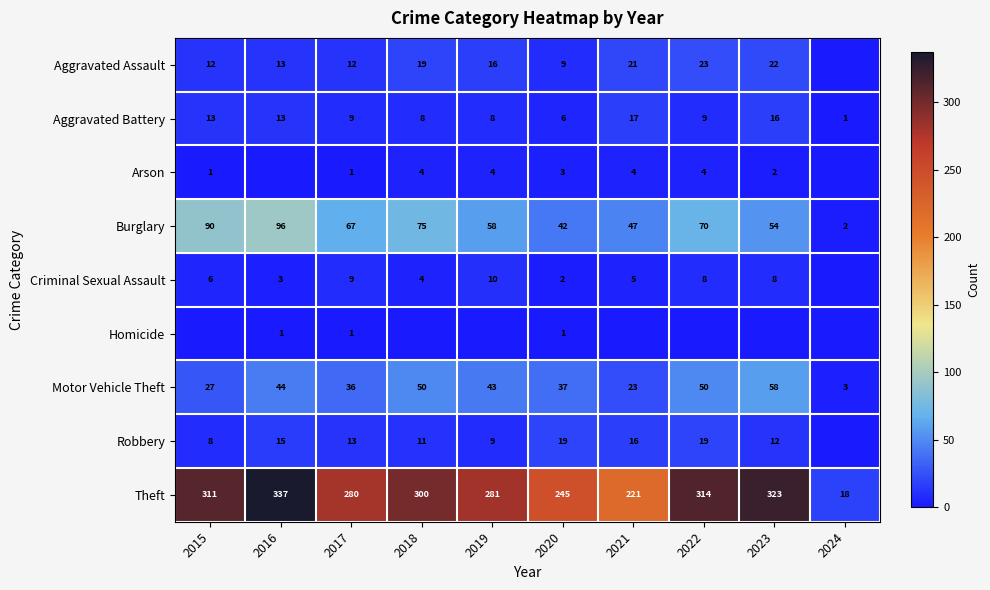

Which category has the lowest value in the Robbery series?

2024